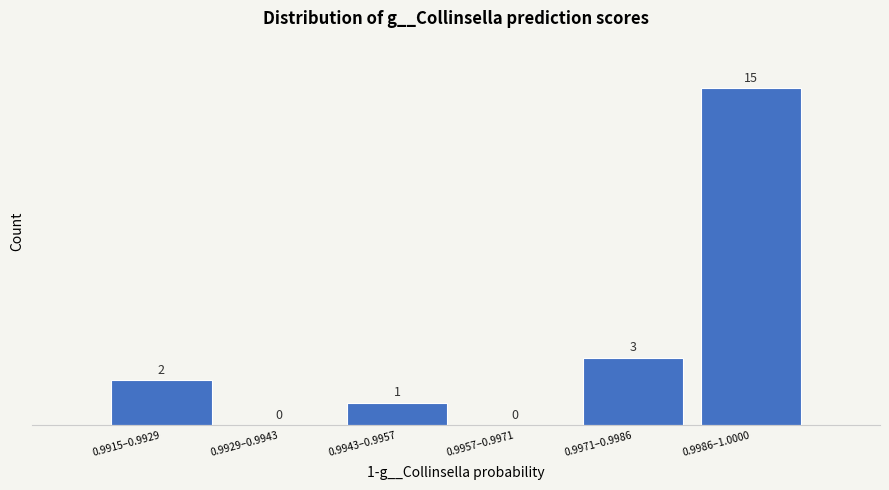

Reading left to right, what are all the values shown in this chart?

0.9915–0.9929=2	0.9929–0.9943=0	0.9943–0.9957=1	0.9957–0.9971=0	0.9971–0.9986=3	0.9986–1.0000=15